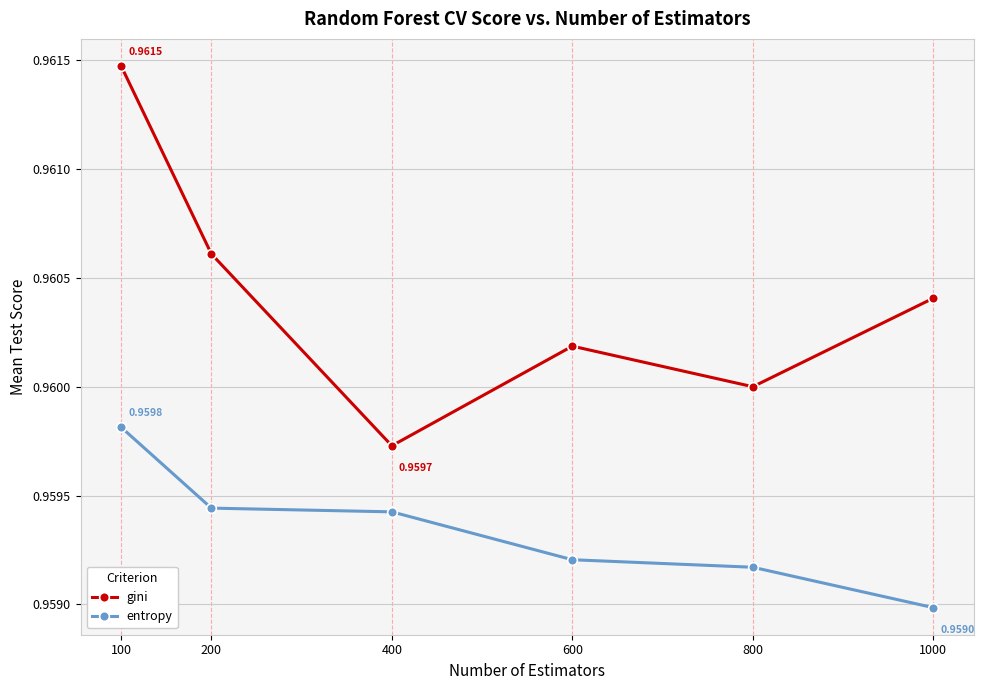

Count the number of data series in this chart.

2